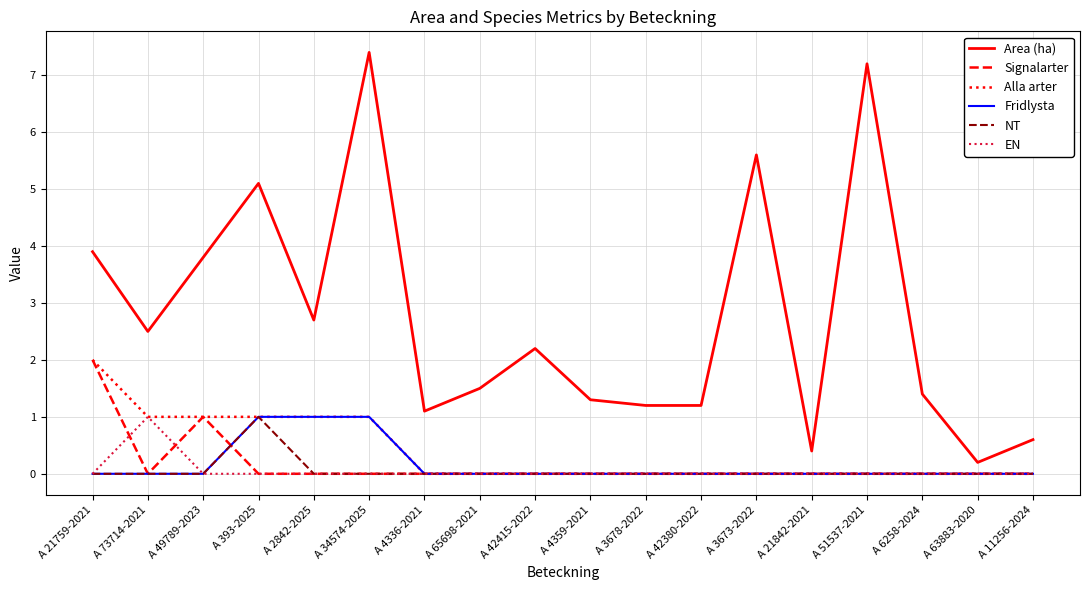

What are all the series names shown in the legend?

Area (ha), Signalarter, Alla arter, Fridlysta, NT, EN